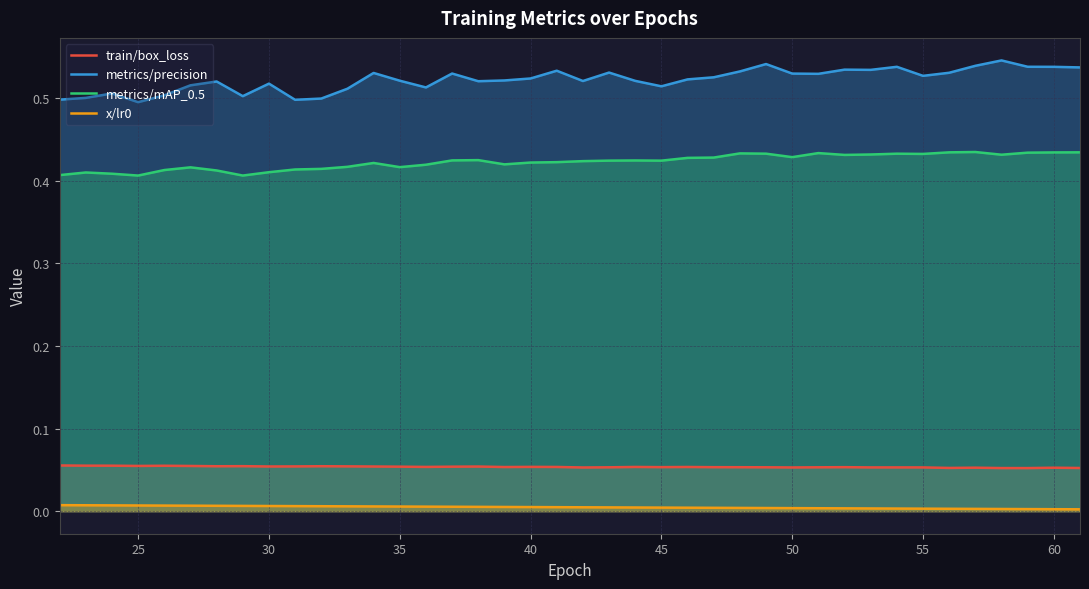

True or false: metrics/mAP_0.5 and metrics/precision intersect in this chart.

False